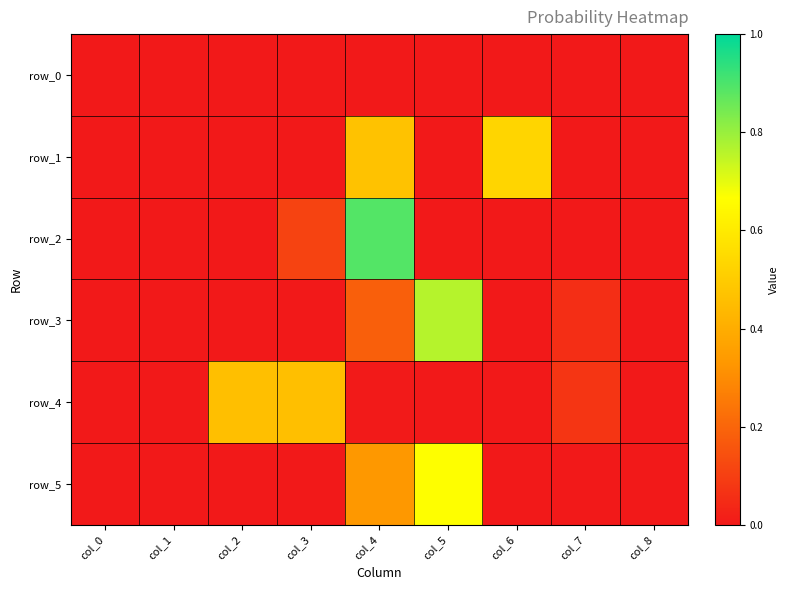

Which category has the lowest value in the row_0 series?

col_0